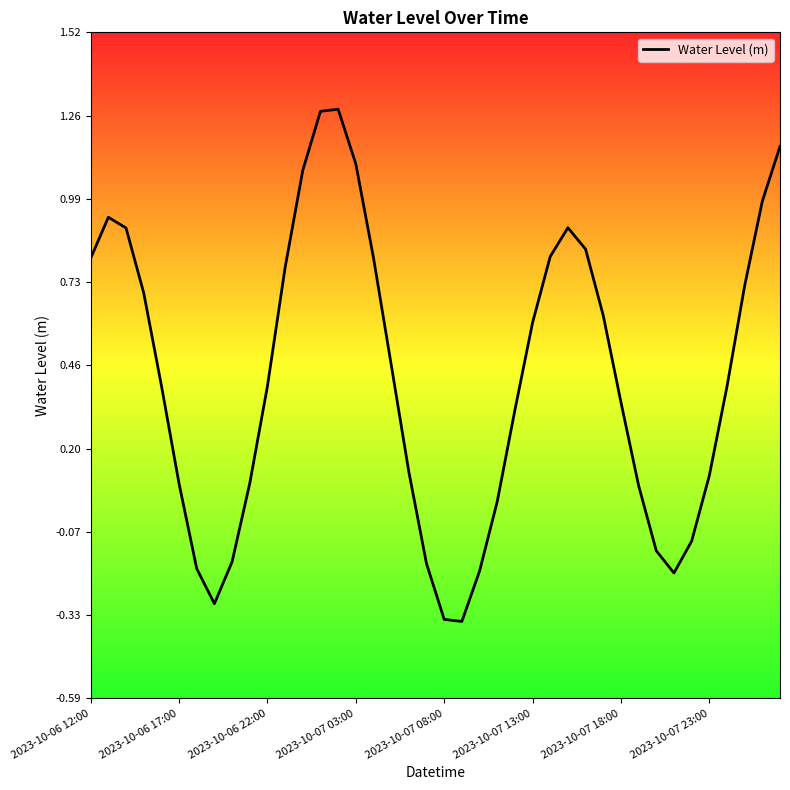

What is the difference between the maximum and minimum values?

1.6